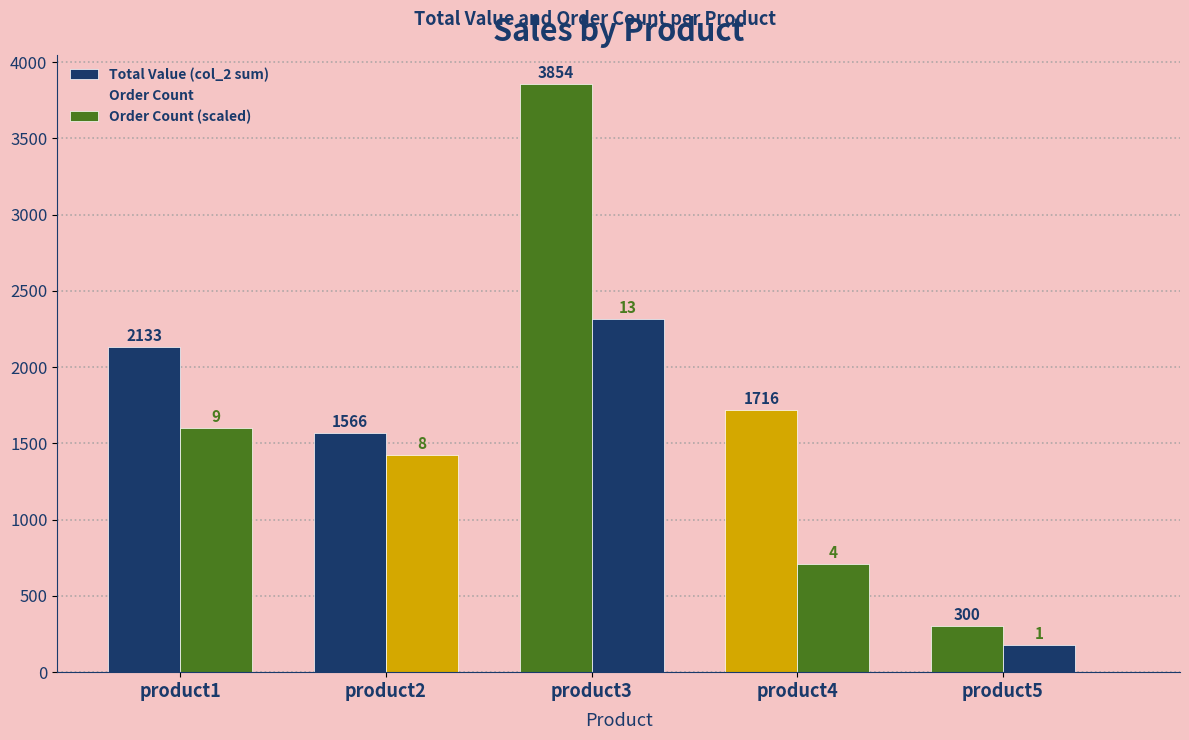

Between product5 and product3, which is larger?

product3